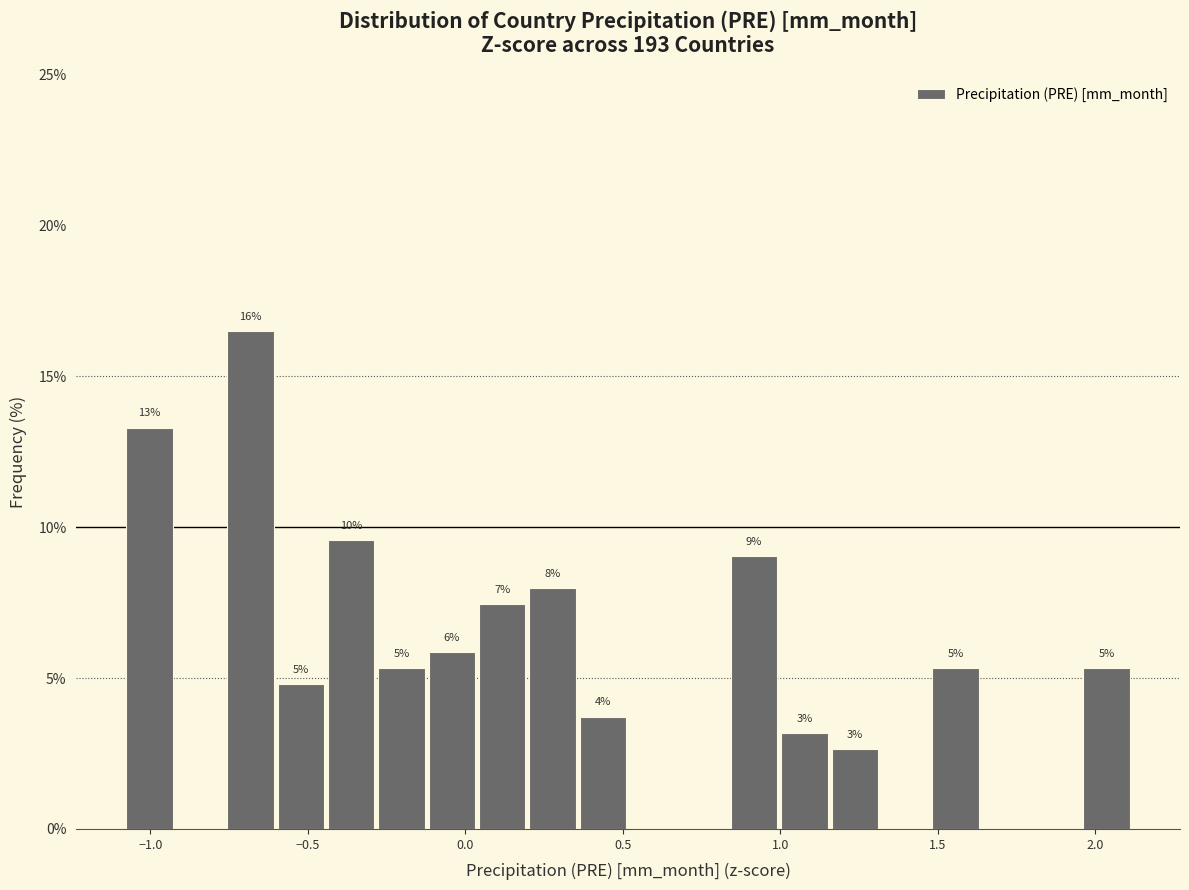

Around what value on the x-axis is the tallest bar? Give the approximate position of its centre, as read against the axis.

-0.70